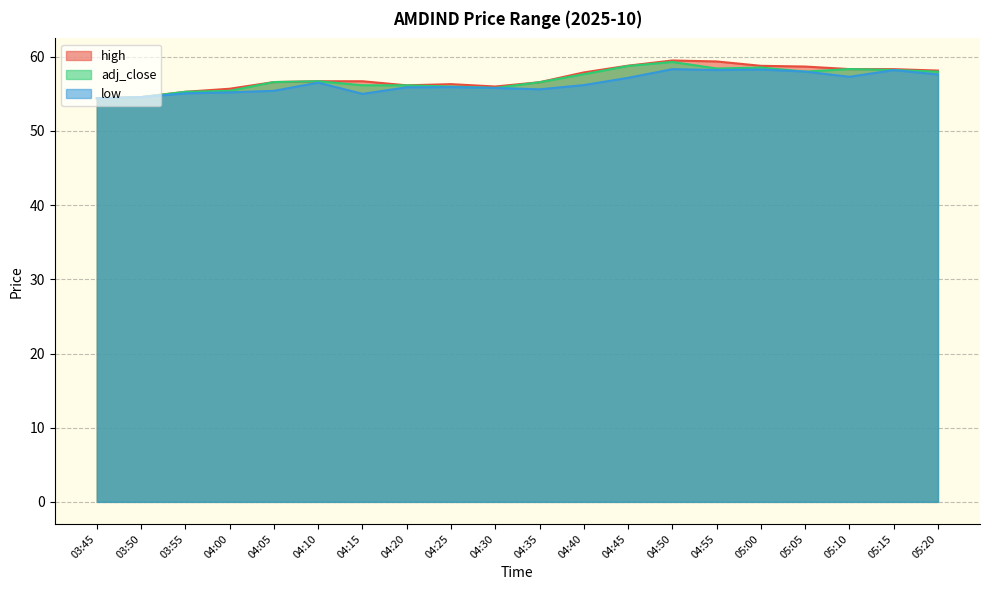

Is the value of adj_close at 04:45 greater than the value of low at 04:20?

Yes